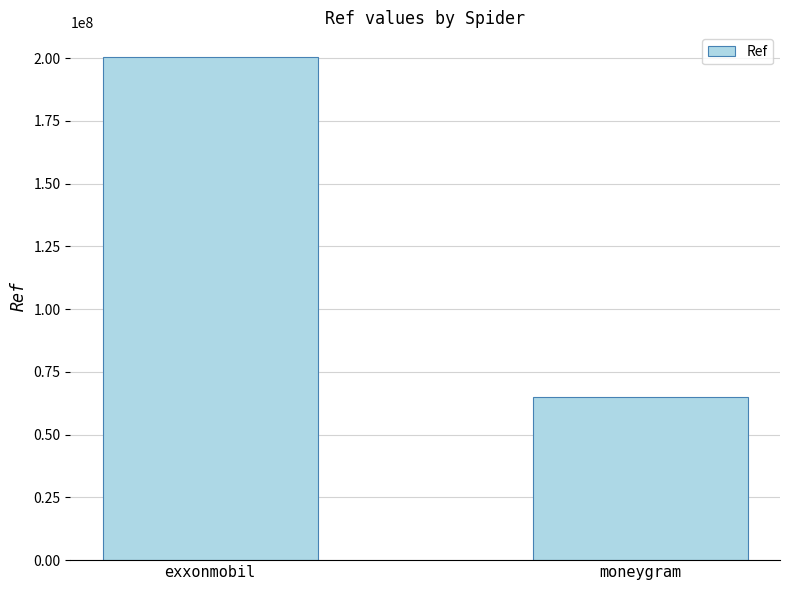

What is the label of the 2nd bar from the right?

exxonmobil